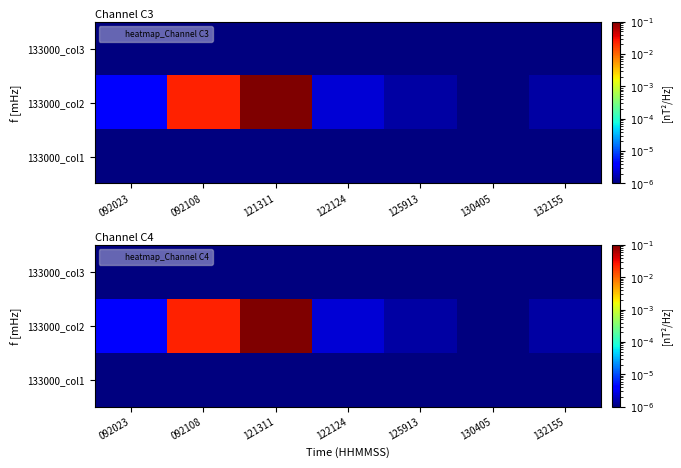

True or false: 133000_col1 has a value of 0.0 at 122124.

False